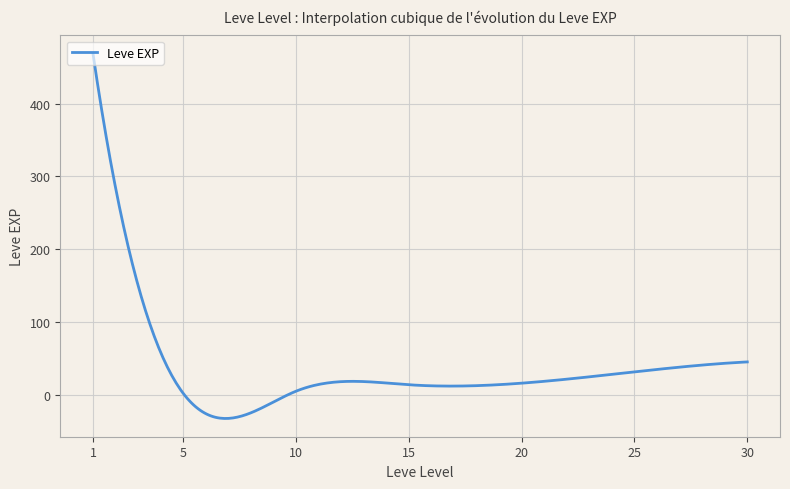

What is the smallest value displayed?

-32.1